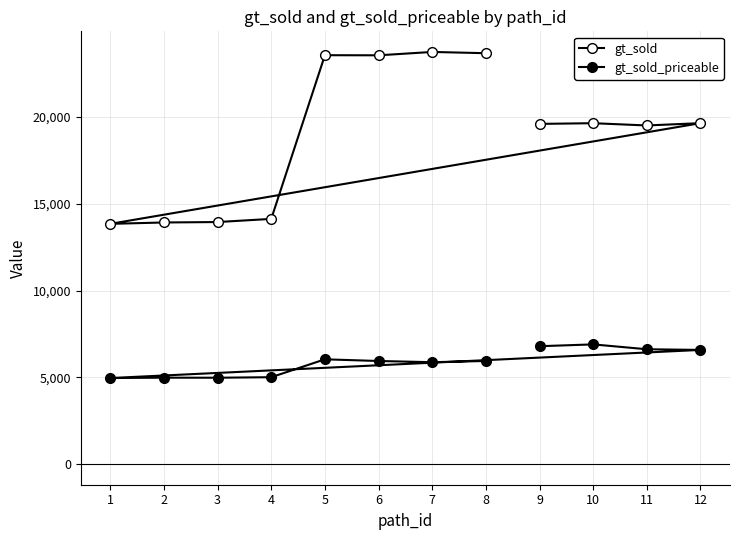

What are all the series names shown in the legend?

gt_sold, gt_sold_priceable